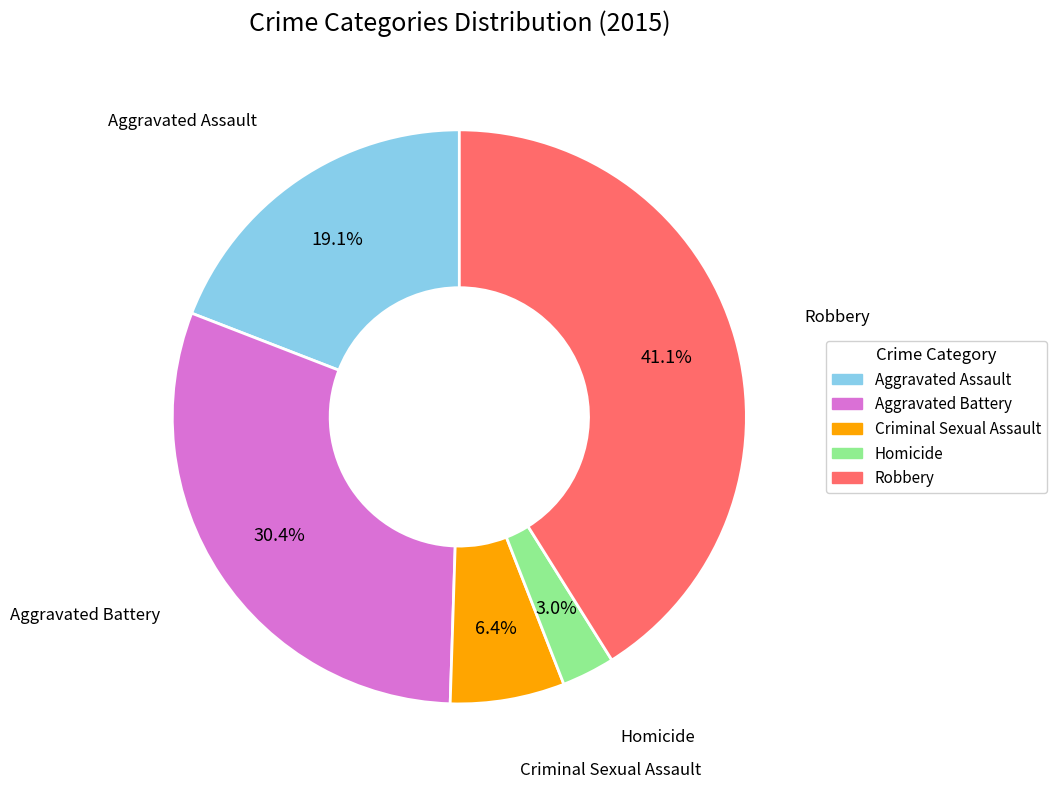

To the nearest percent, what percentage of the pie is Criminal Sexual Assault?

6%